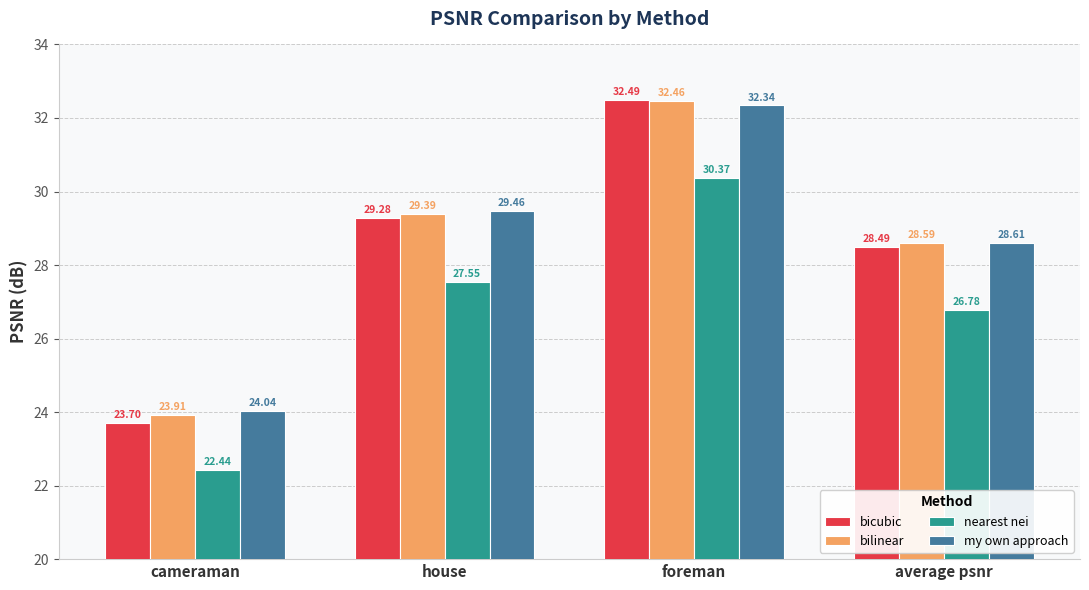

Where is bilinear nearest to the value 28?

average psnr